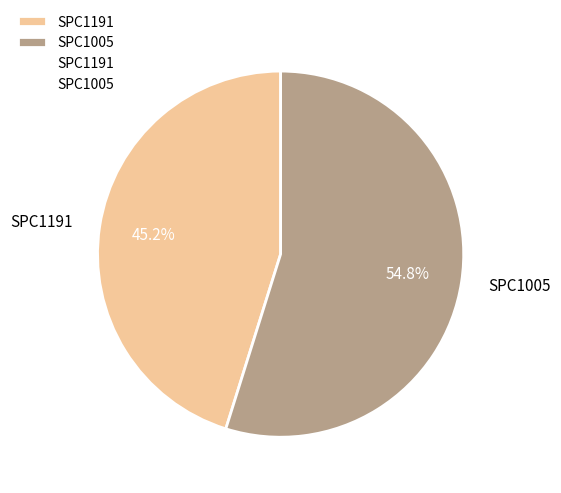

Rank the categories by value from highest to lowest.

SPC1005, SPC1191